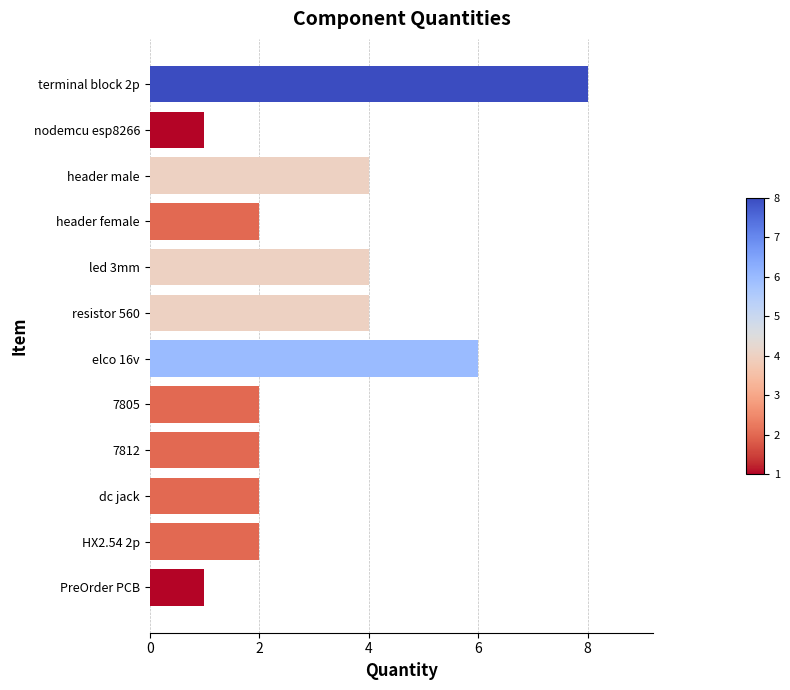

Reading bottom to top, extract all data points from this chart.

1	2	2	2	2	6	4	4	2	4	1	8